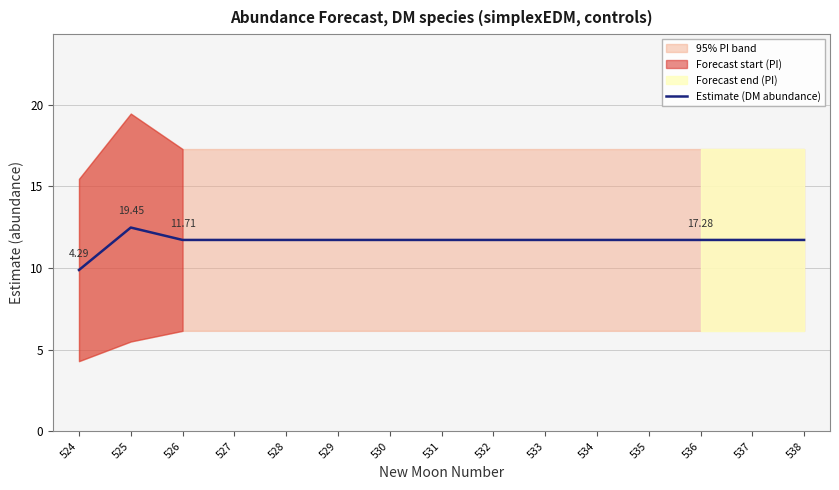

What is the smallest value displayed?

9.9